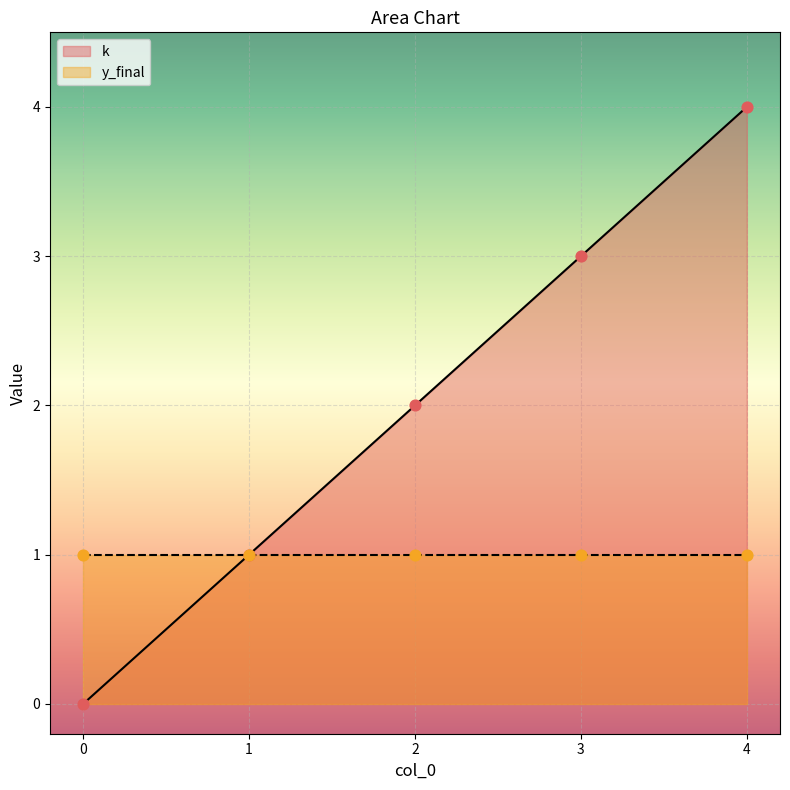

Approximately how many times larger is the value at 3 compared to 2?

1.5